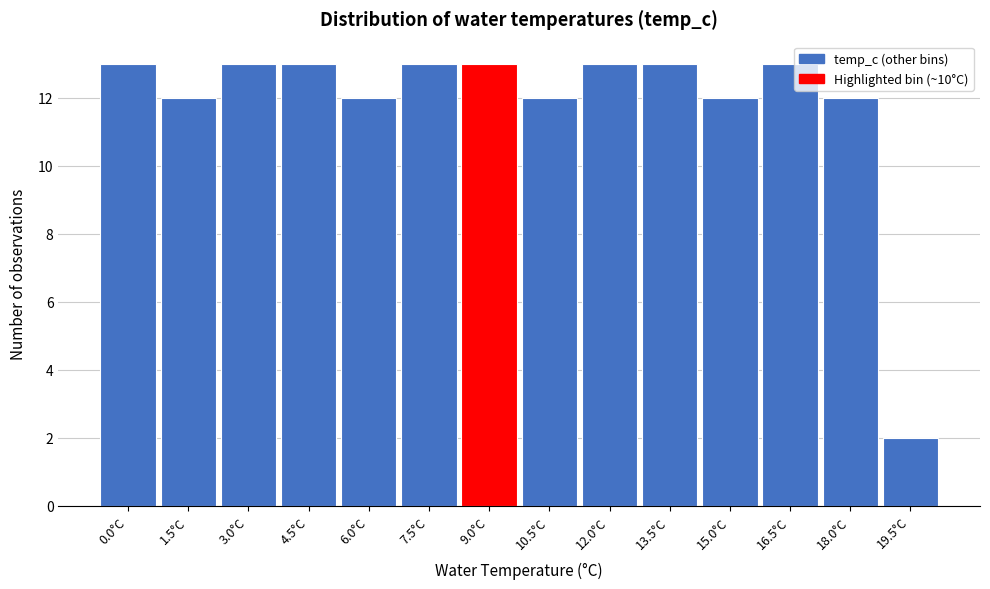

Reading left to right, transcribe all the data shown in this chart.

0.0°C=13	1.5°C=12	3.0°C=13	4.5°C=13	6.0°C=12	7.5°C=13	9.0°C=13	10.5°C=12	12.0°C=13	13.5°C=13	15.0°C=12	16.5°C=13	18.0°C=12	19.5°C=2